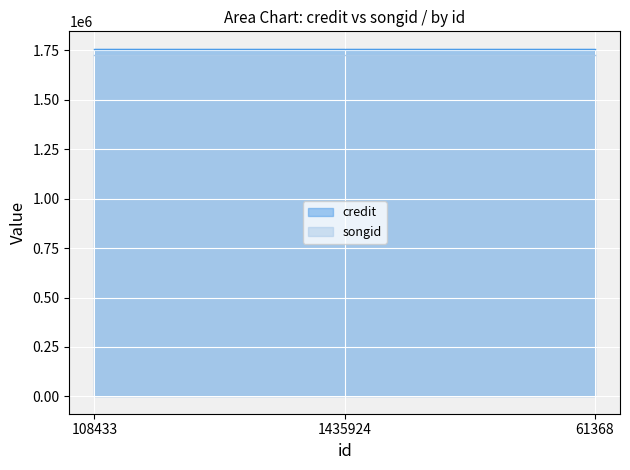

What is the label of the 3rd point from the left?

61368